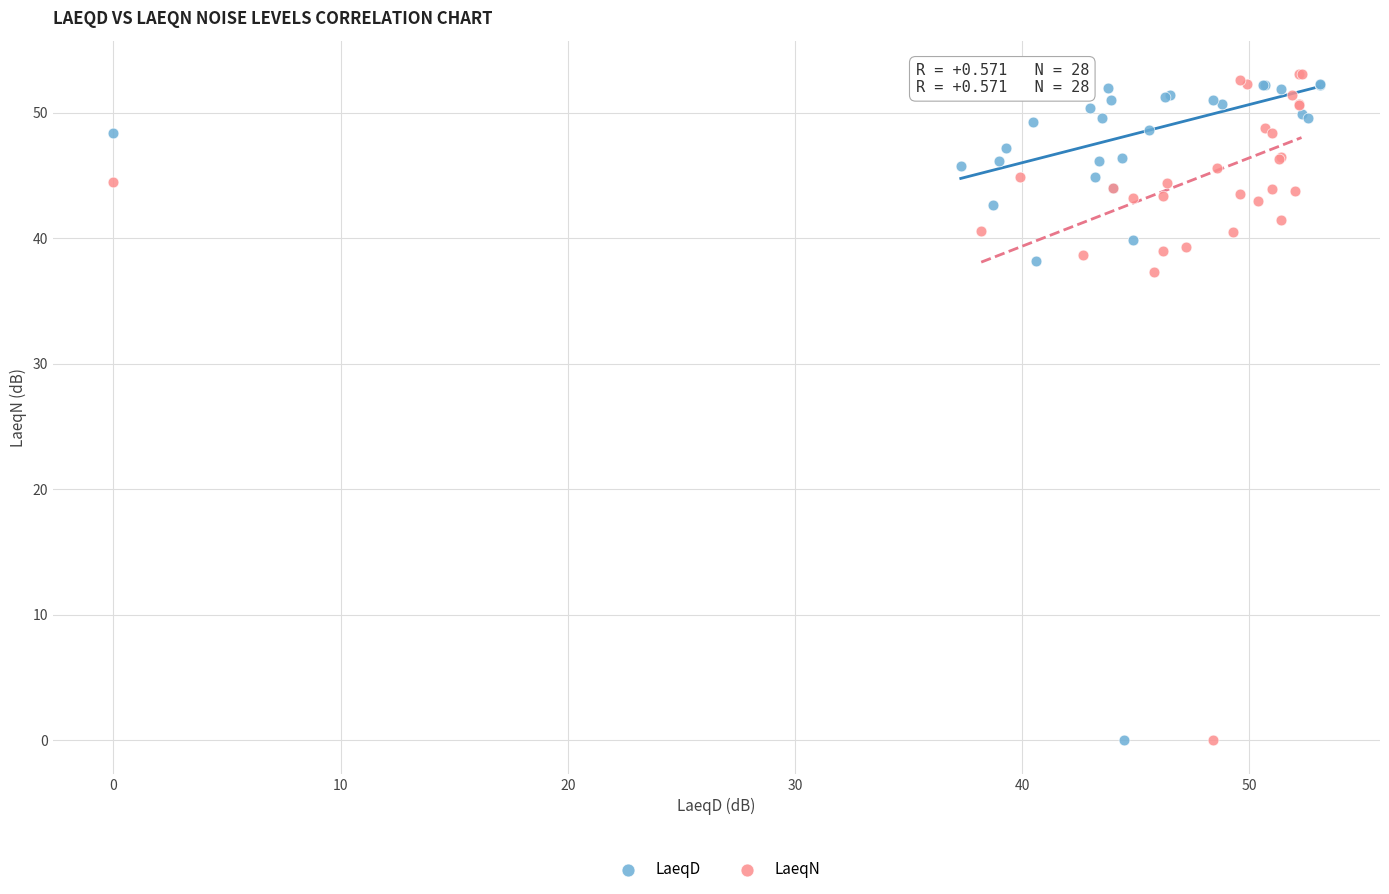

What are all the series names shown in the legend?

LaeqD, LaeqN